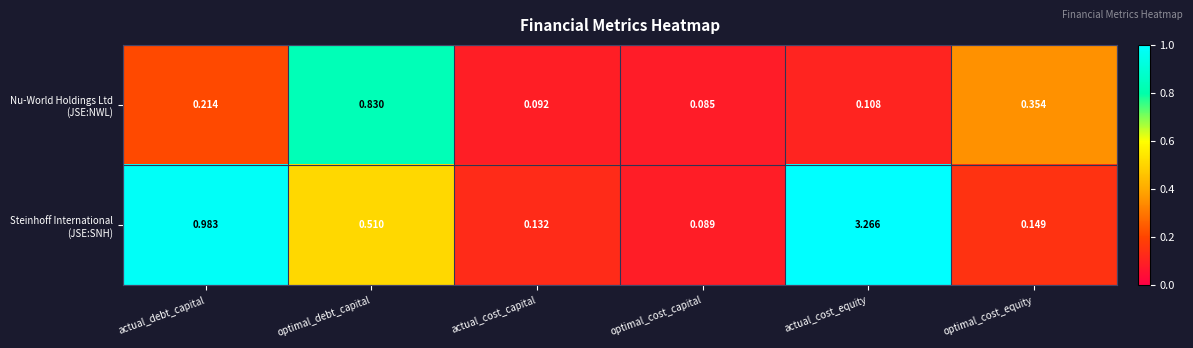

At which category does the chart reach its minimum across all series?

optimal_cost_capital